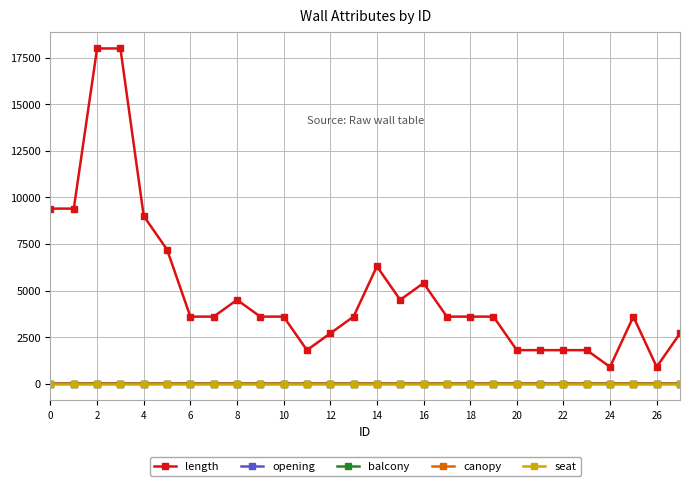

True or false: opening has more than 0 points higher than both neighbors.

True